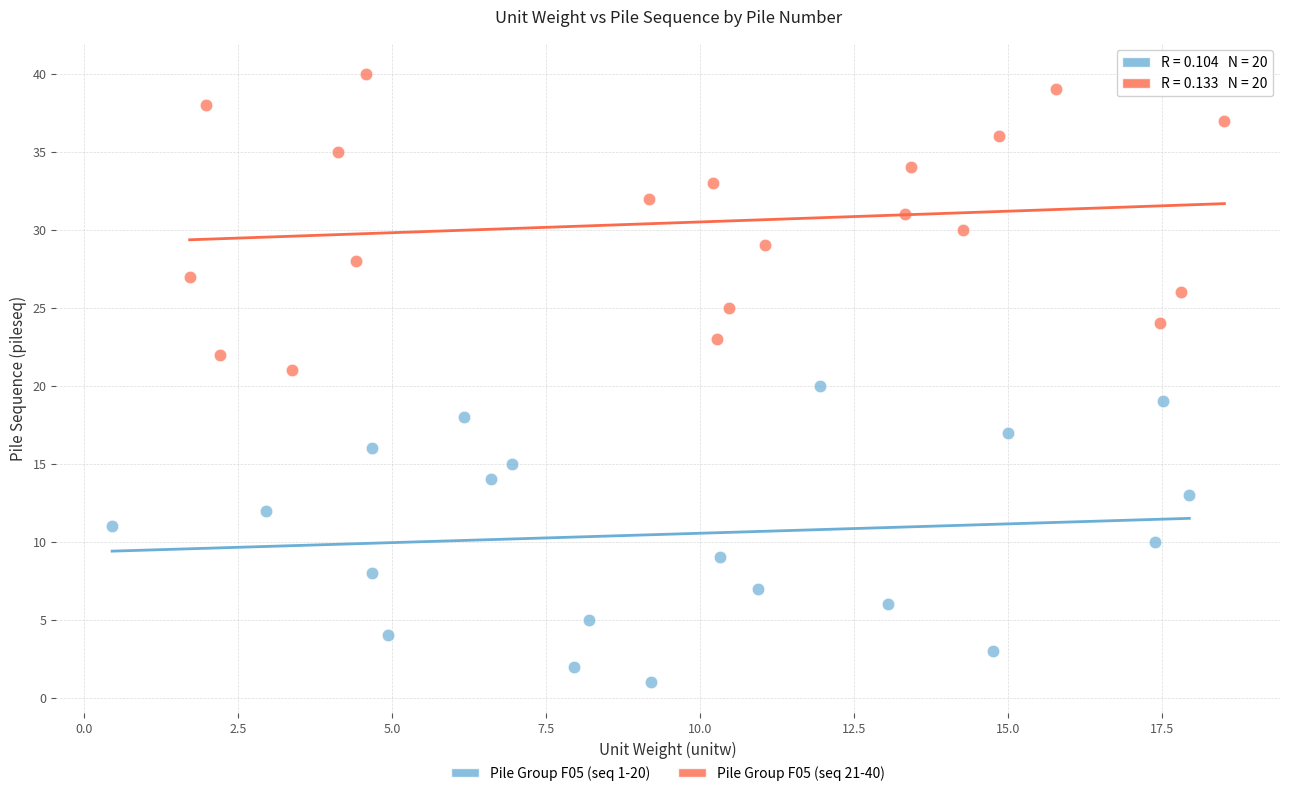

Which series reaches the minimum Y coordinate?

Pile Group F05 (seq 1-20)